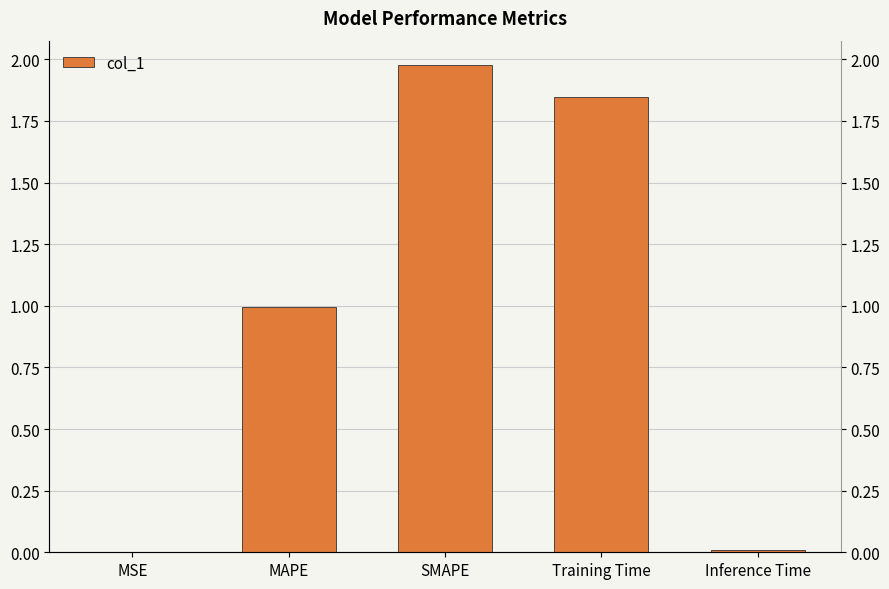

Where is the data nearest to the value 0?

MSE